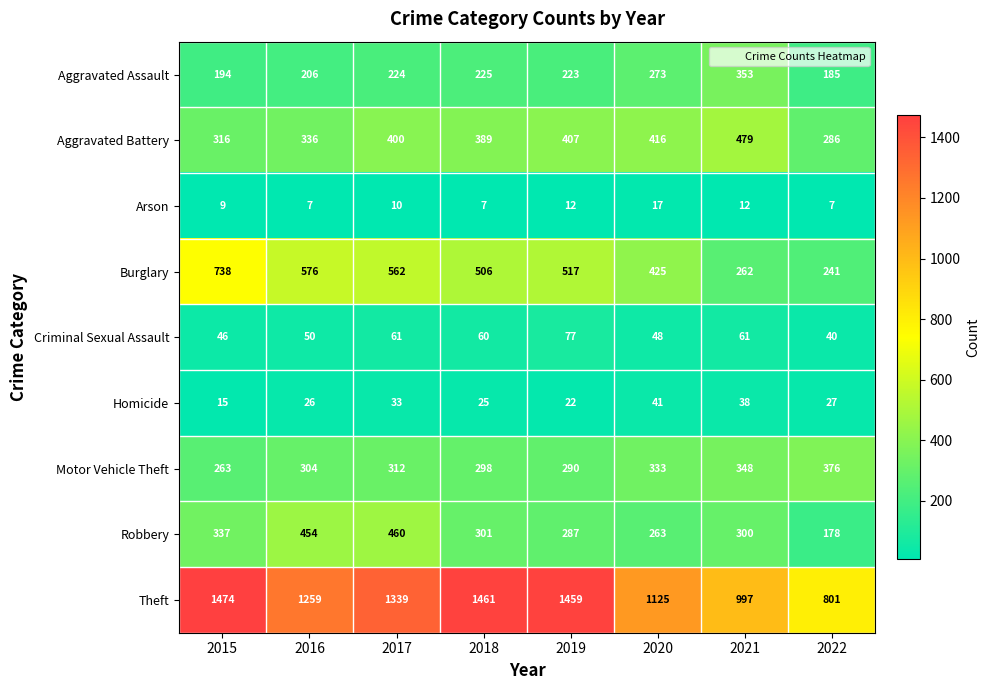

At 2019, list the series in order from smallest to largest.

Arson, Homicide, Criminal Sexual Assault, Aggravated Assault, Robbery, Motor Vehicle Theft, Aggravated Battery, Burglary, Theft